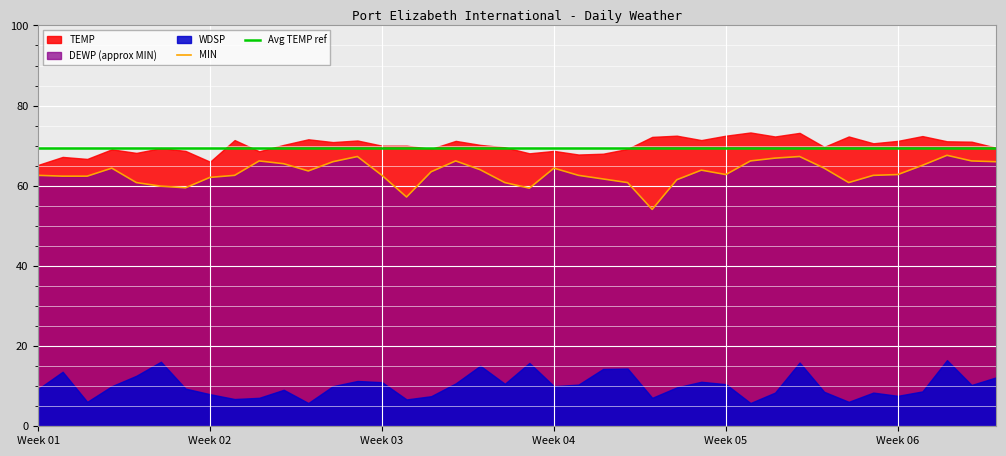

At which label is Avg TEMP ref closest to 69?

Week 01